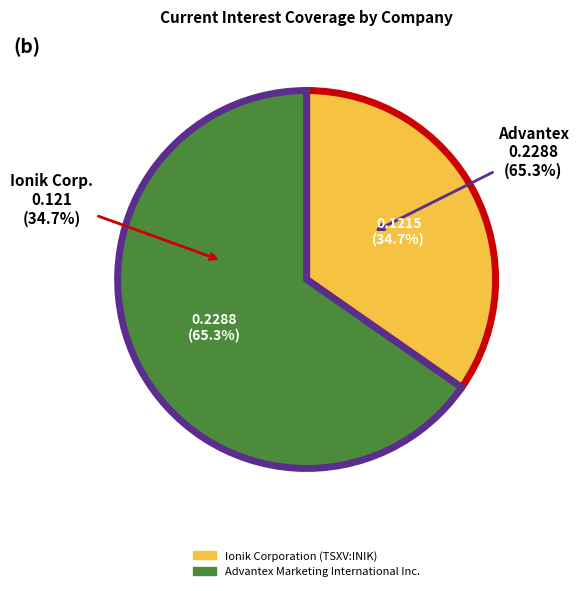

Count the number of slices in the pie.

2